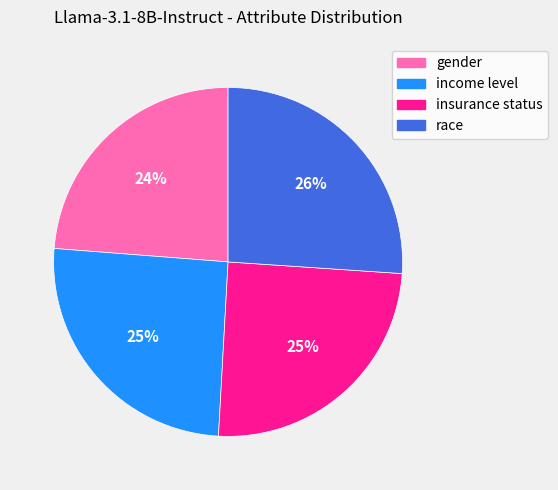

To the nearest percent, what is the difference between the race and income level slice percentages?

1%